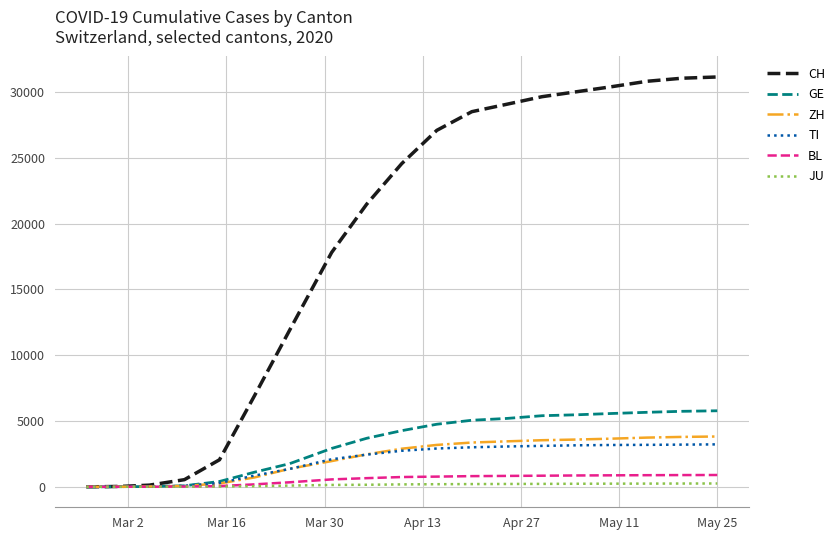

Which series has the largest total across all categories?

CH